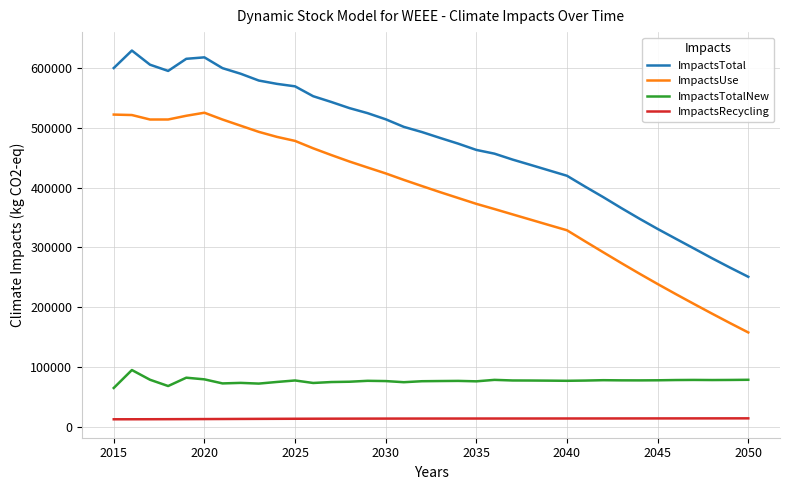

What is the maximum value for ImpactsRecycling?

14285.0